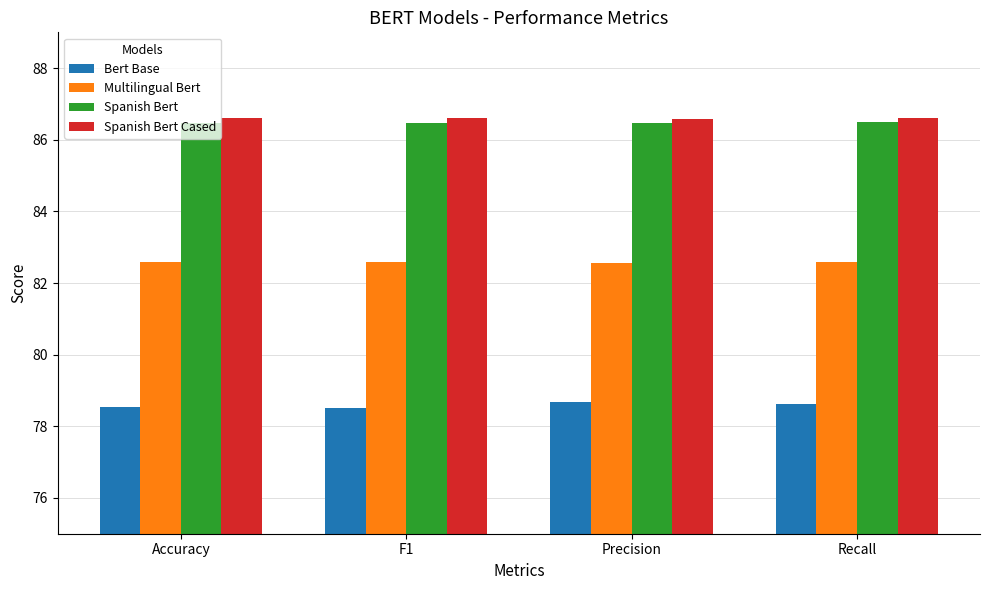

Is the value of Multilingual Bert at Recall greater than the value of Bert Base at F1?

Yes